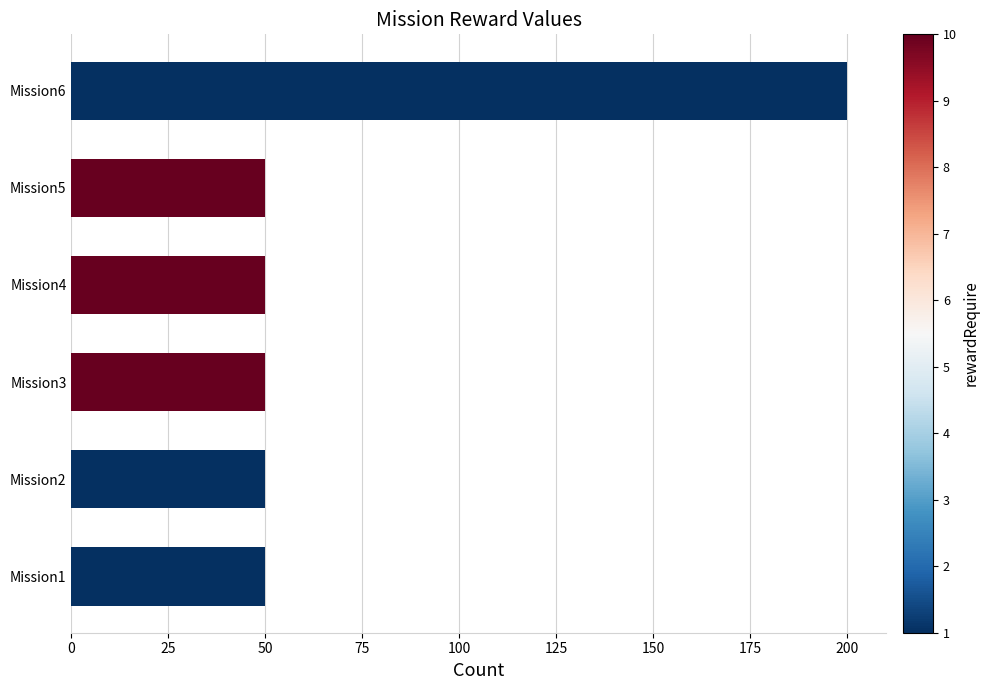

Between Mission6 and Mission3, which is larger?

Mission6